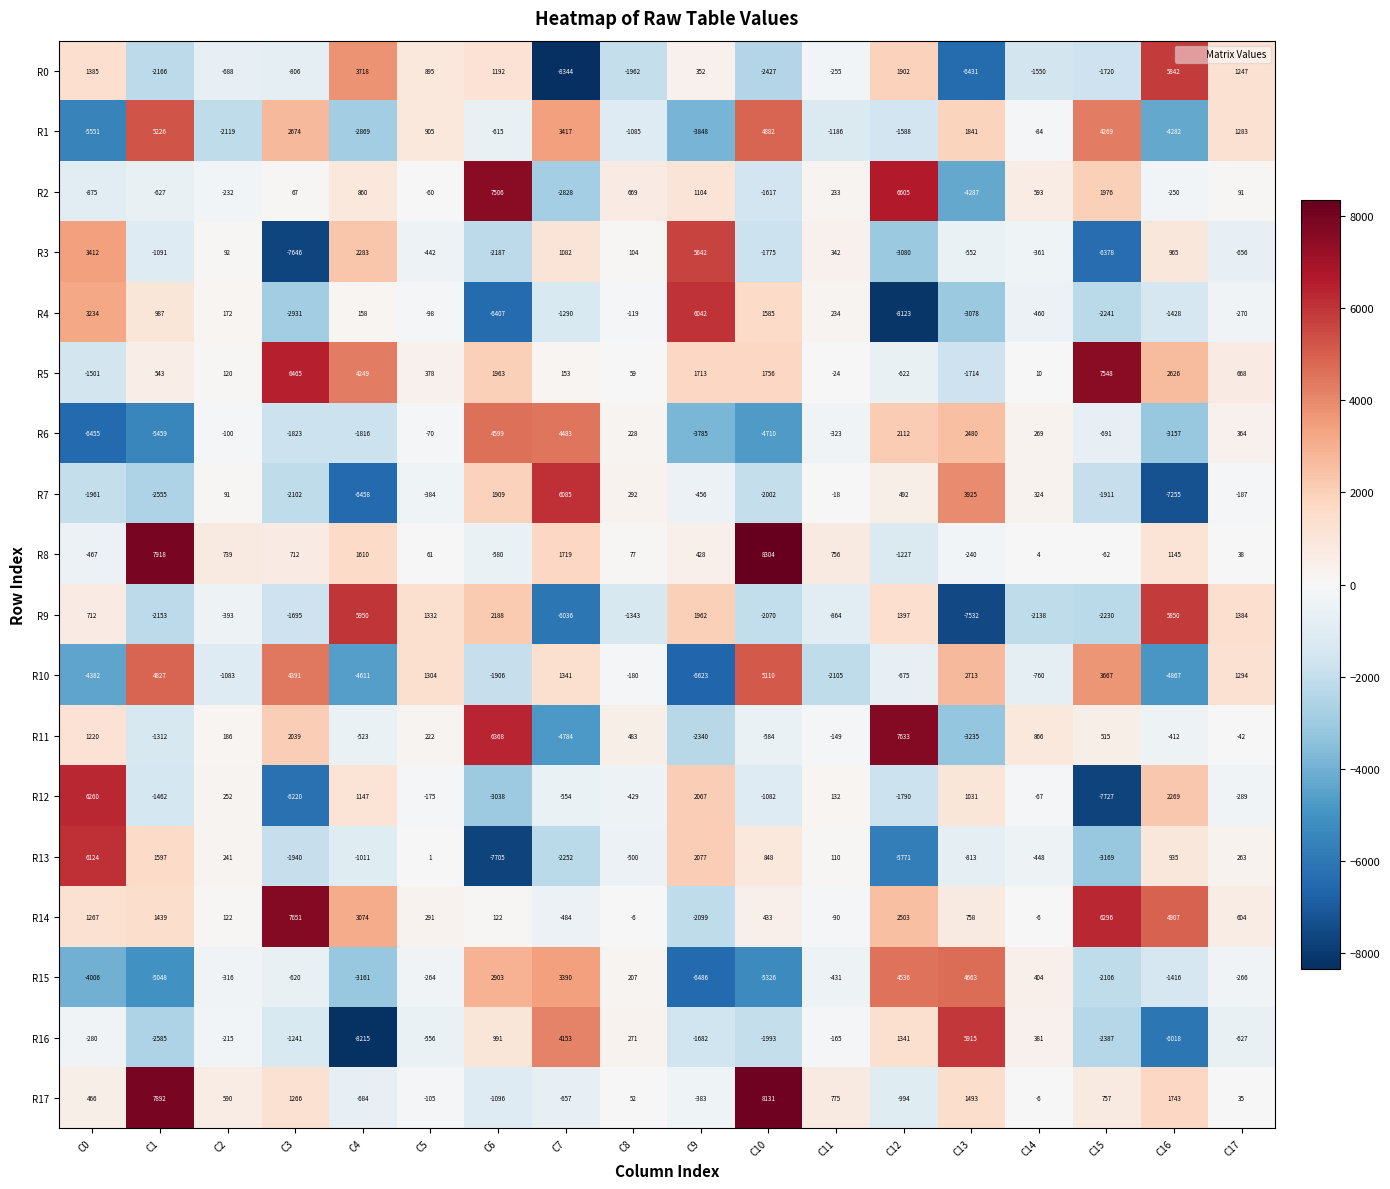

What is the total value across all series at C6?

6207